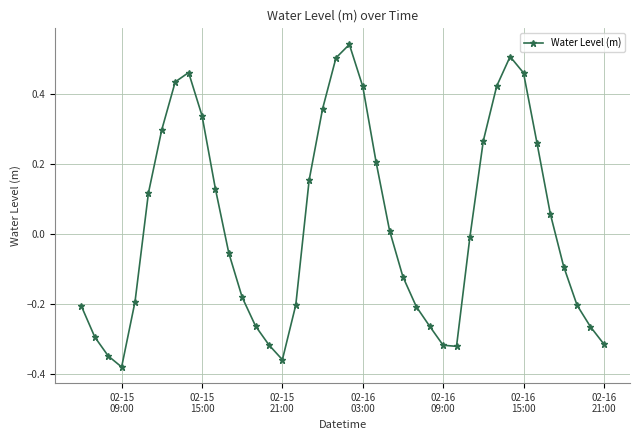

What is the difference between the maximum and second lowest values?

0.9